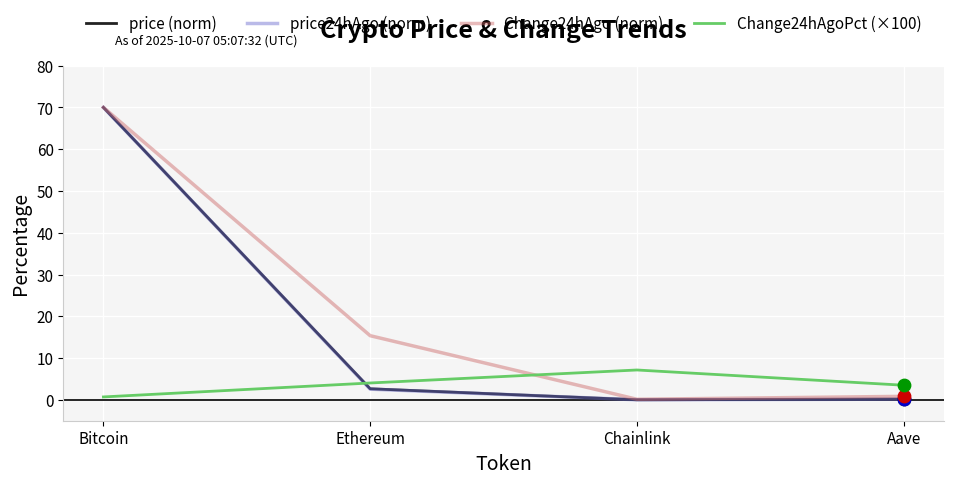

At how many categories does at least one series exceed 45?

1